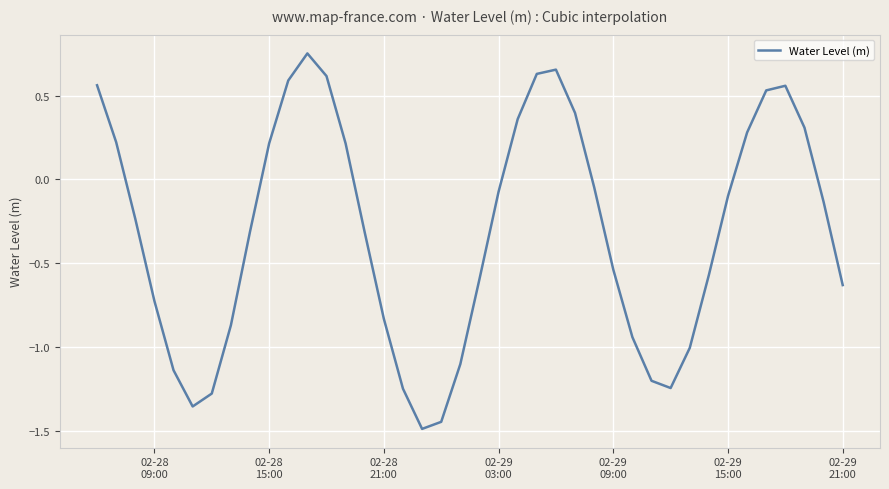

What is the difference between the maximum and minimum values?

2.2